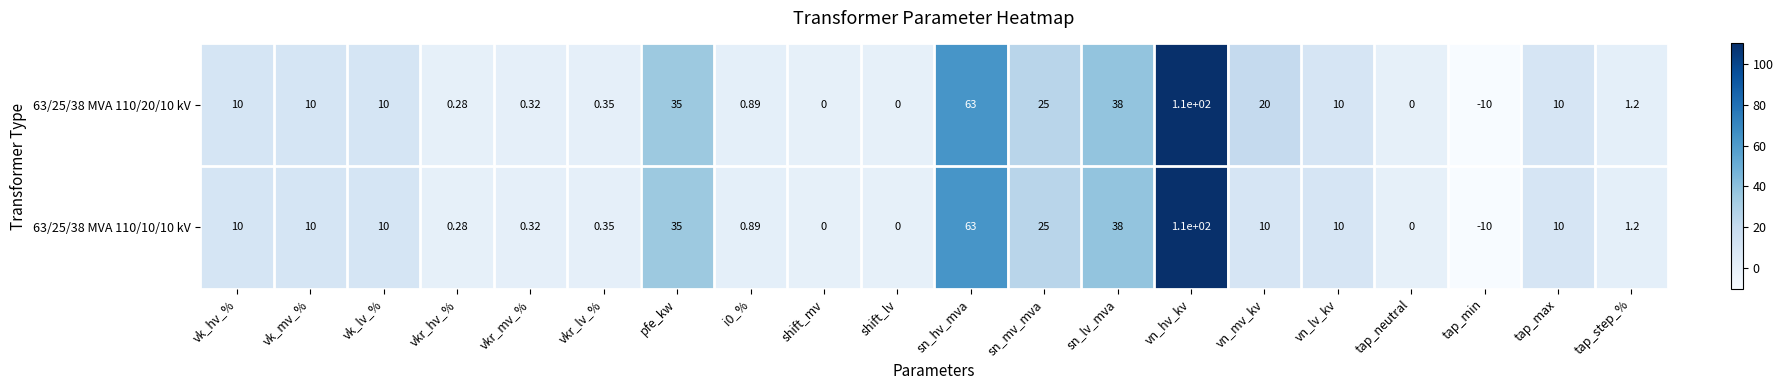

Where is 63/25/38 MVA 110/10/10 kV nearest to the value 50?

sn_lv_mva